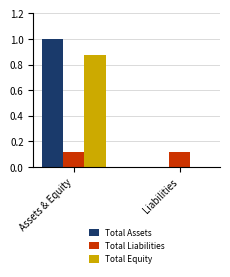

What is the maximum value for Total Assets?

1.0